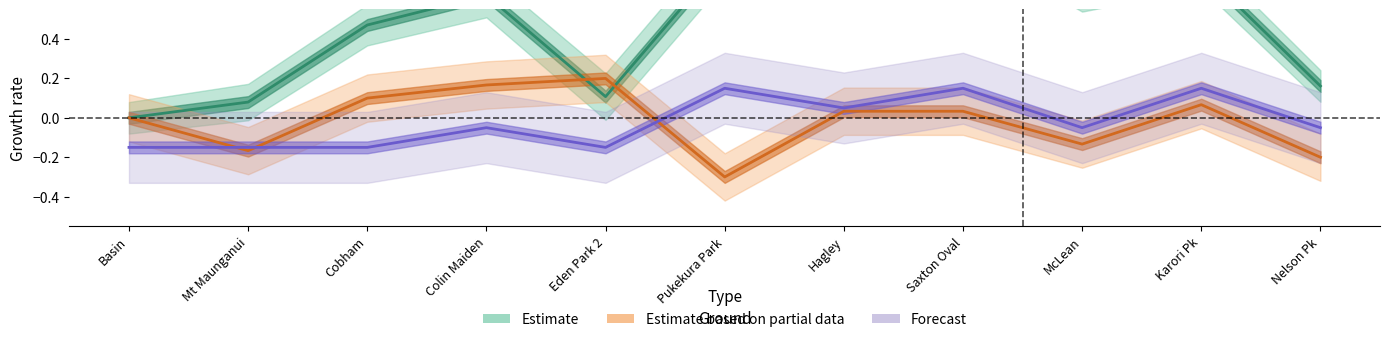

How many series are shown in this chart?

3